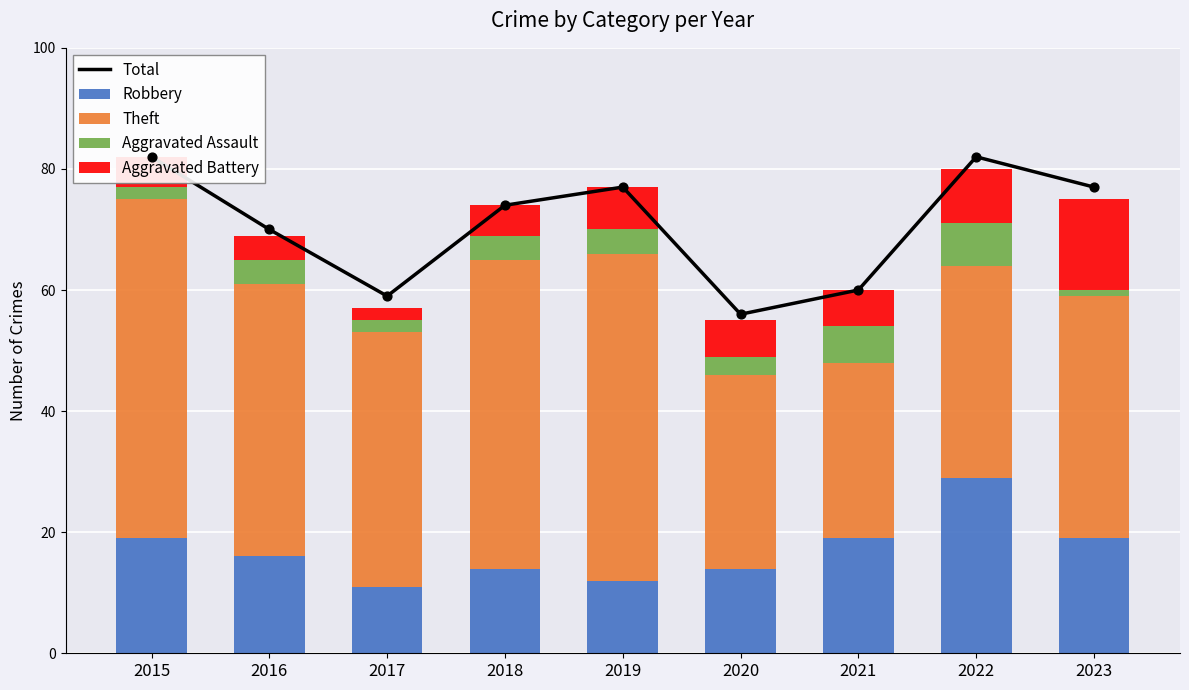

Which series contains the highest Y value?

Total